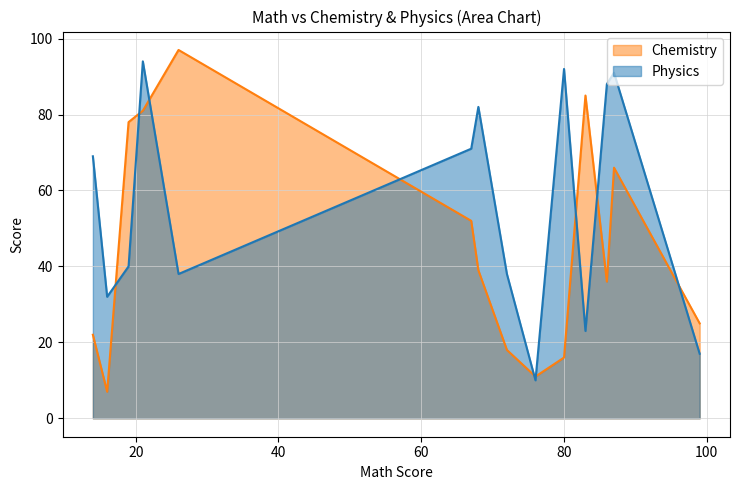

Rank the series by their average value, from highest to lowest.

Physics, Chemistry